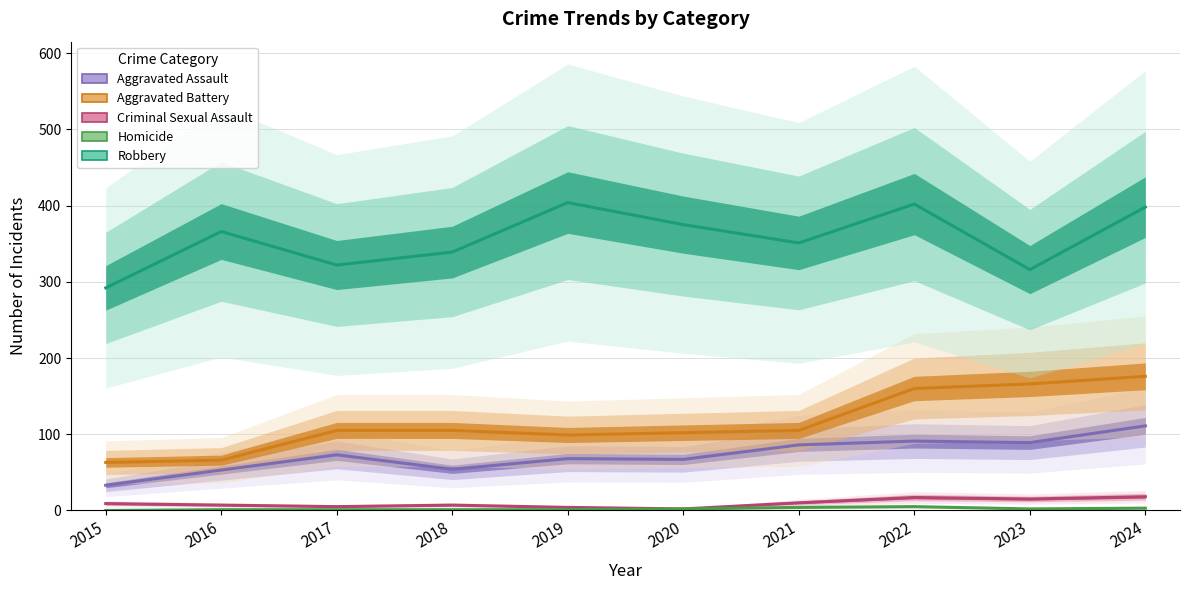

Is the value of Criminal Sexual Assault at 2018 greater than the value of Aggravated Assault at 2015?

No